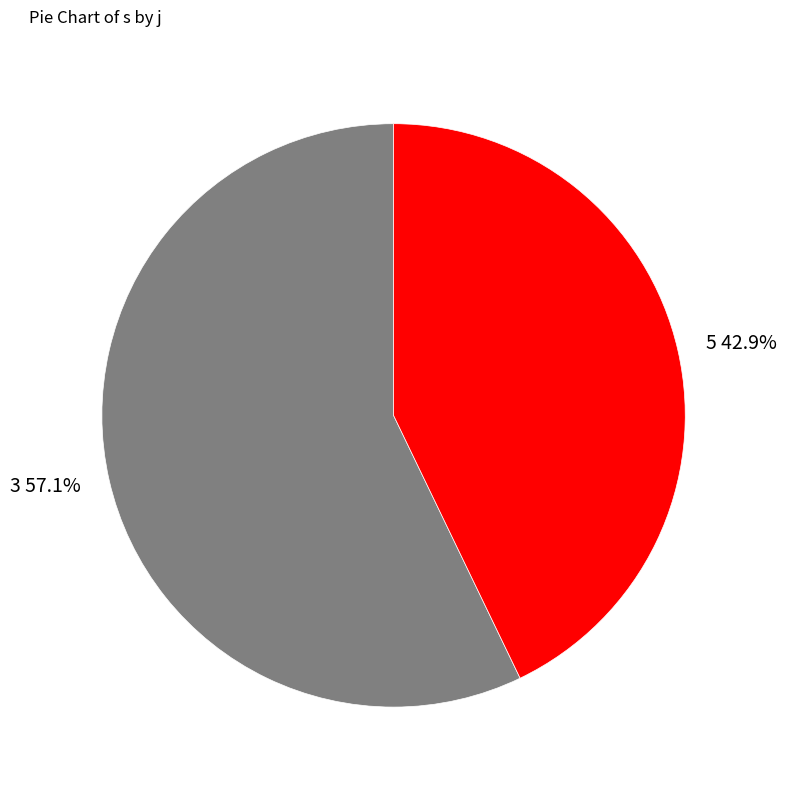

How much of the chart is everything except 3?

42.9%